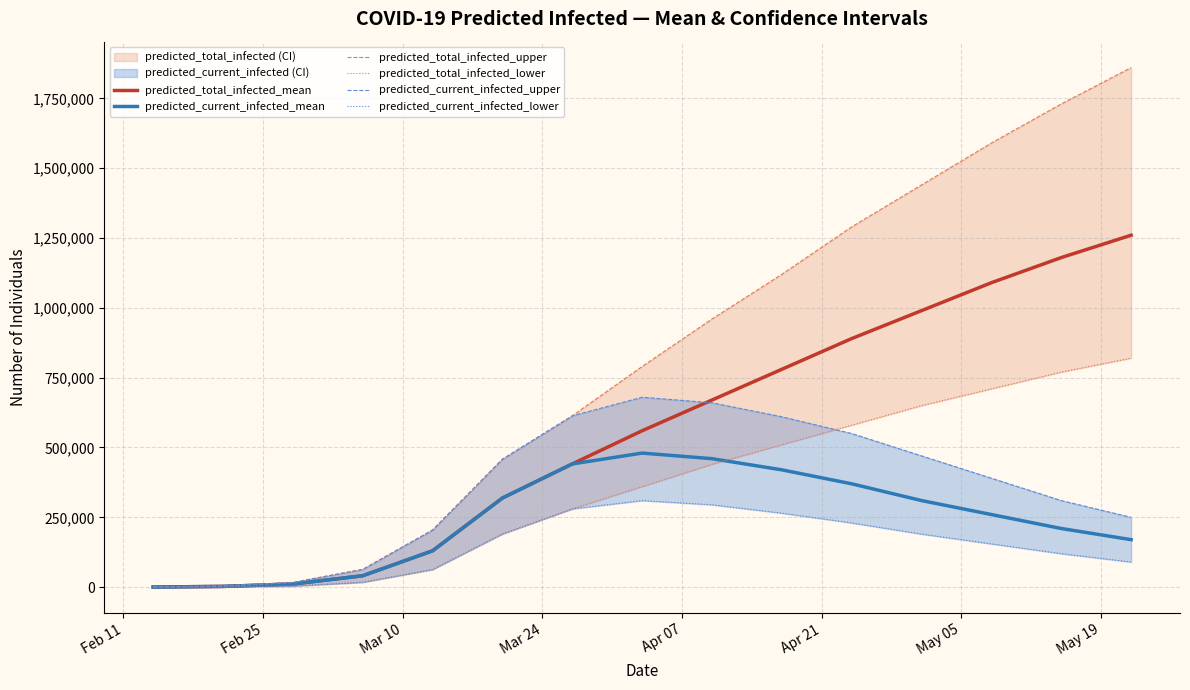

What is the maximum value for predicted_total_infected_mean?

1260000